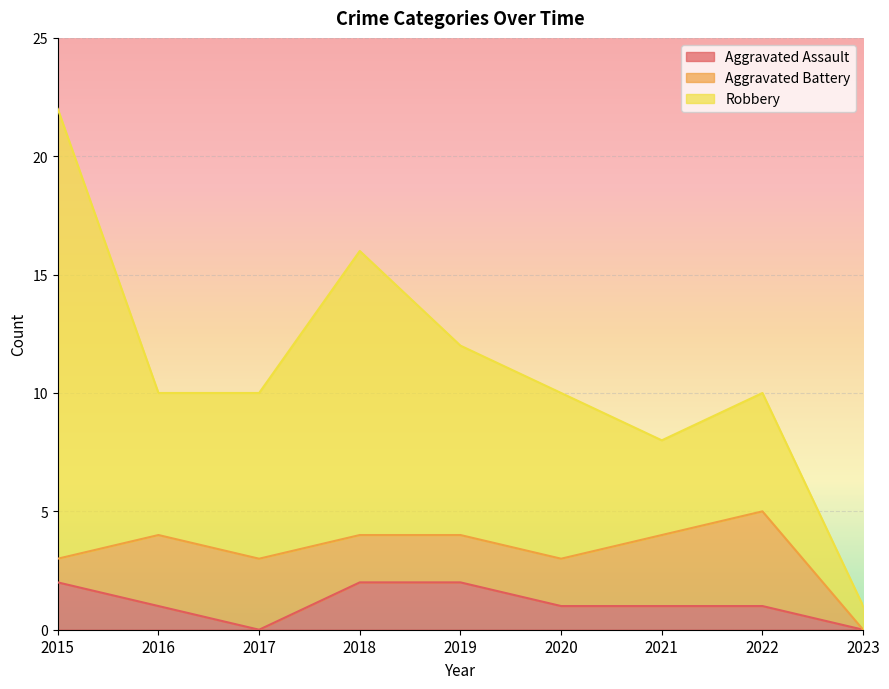

What is the maximum value shown in the chart?

19